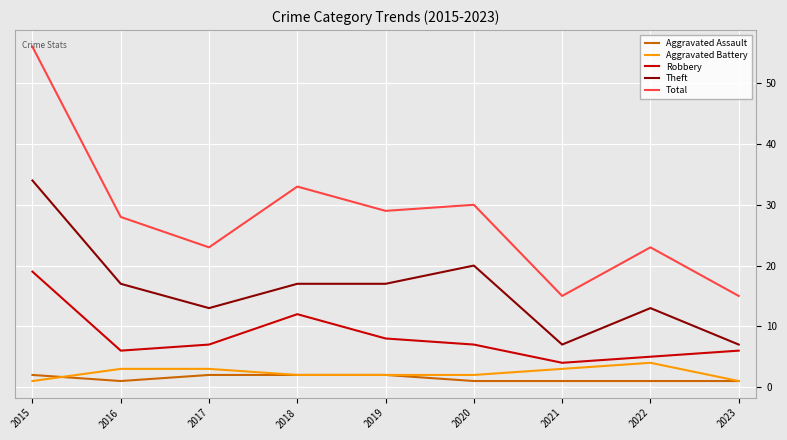

Reading left to right, list all the values displayed in this chart.

Aggravated Assault: 2015=2	2016=1	2017=2	2018=2	2019=2	2020=1	2021=1	2022=1	2023=1
Aggravated Battery: 2015=1	2016=3	2017=3	2018=2	2019=2	2020=2	2021=3	2022=4	2023=1
Robbery: 2015=19	2016=6	2017=7	2018=12	2019=8	2020=7	2021=4	2022=5	2023=6
Theft: 2015=34	2016=17	2017=13	2018=17	2019=17	2020=20	2021=7	2022=13	2023=7
Total: 2015=56	2016=28	2017=23	2018=33	2019=29	2020=30	2021=15	2022=23	2023=15